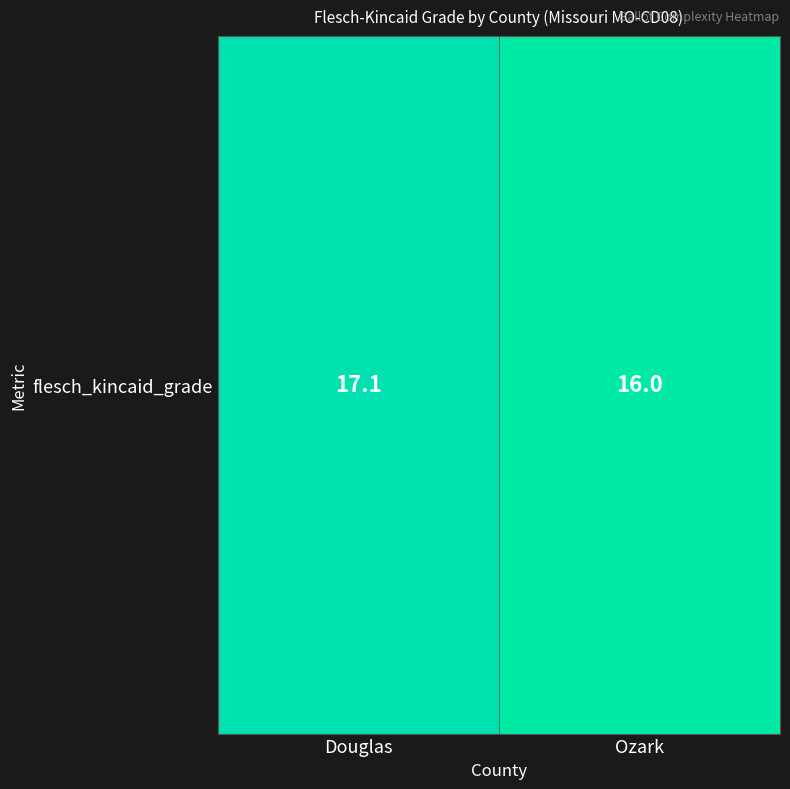

List the labels in order of value, largest first.

Douglas, Ozark